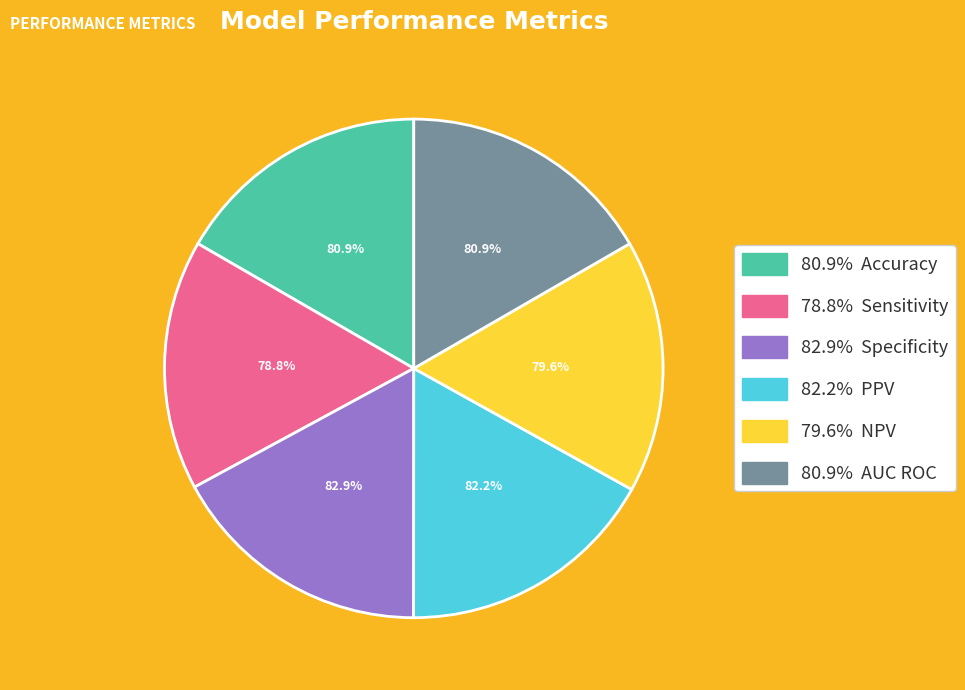

Which slice is the smallest?

Sensitivity